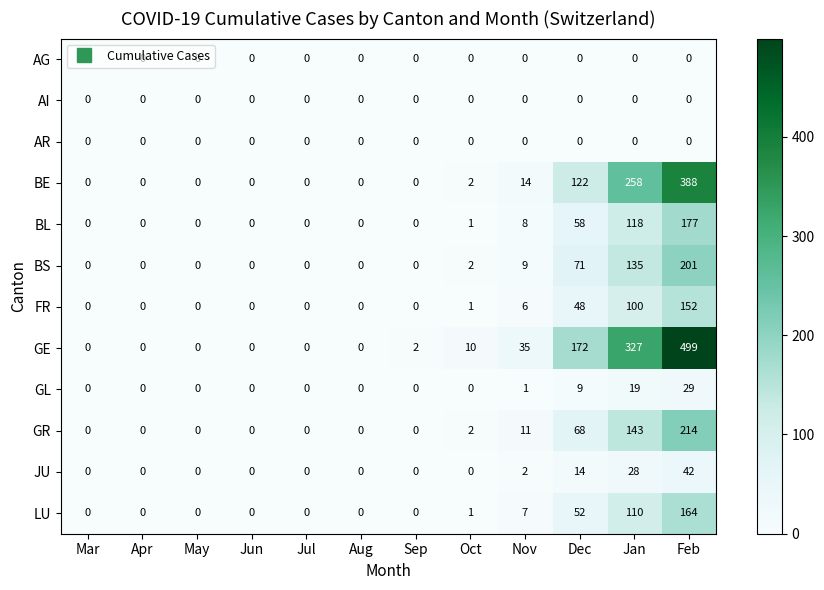

How many data points does each series have?

12